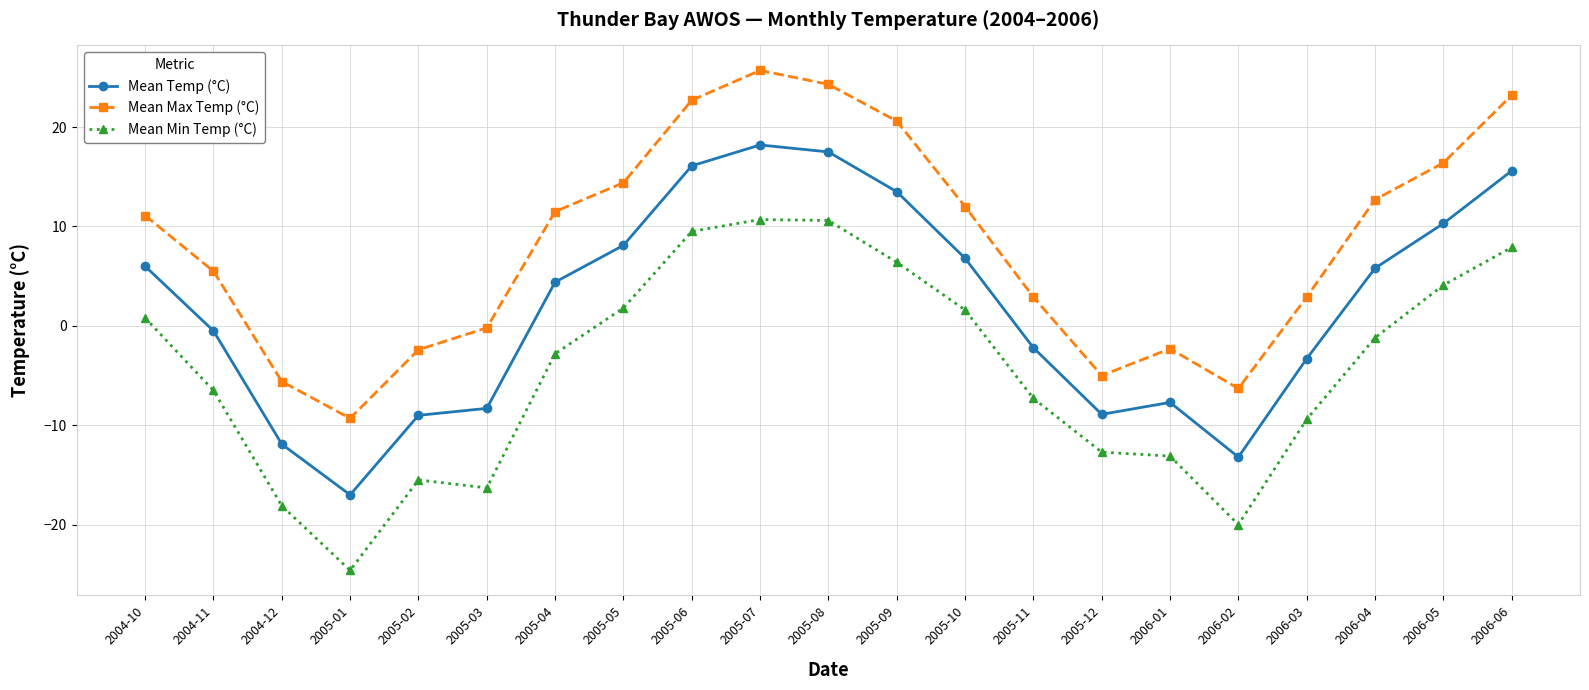

What is the sum of all Mean Min Temp (°C) values?

-94.1